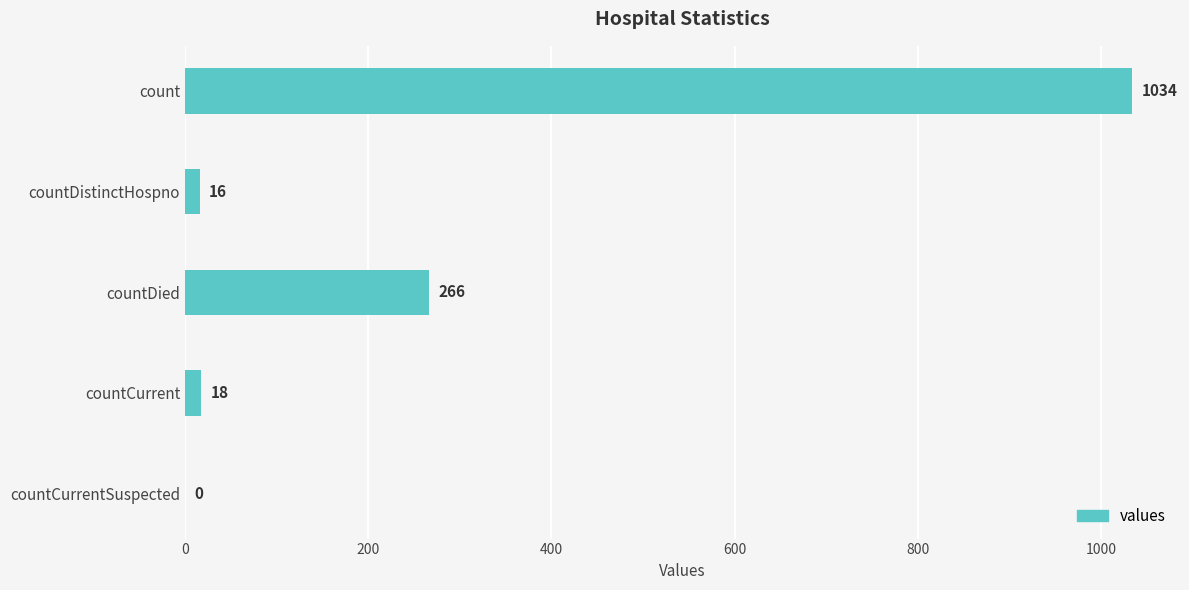

Is it true that the value at countDied is 351?

False